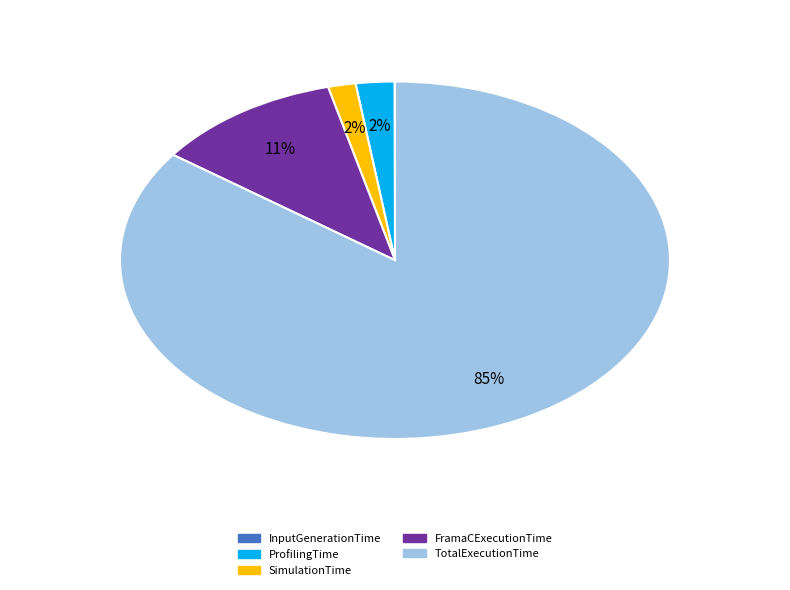

To the nearest percent, what portion does SimulationTime represent?

2%